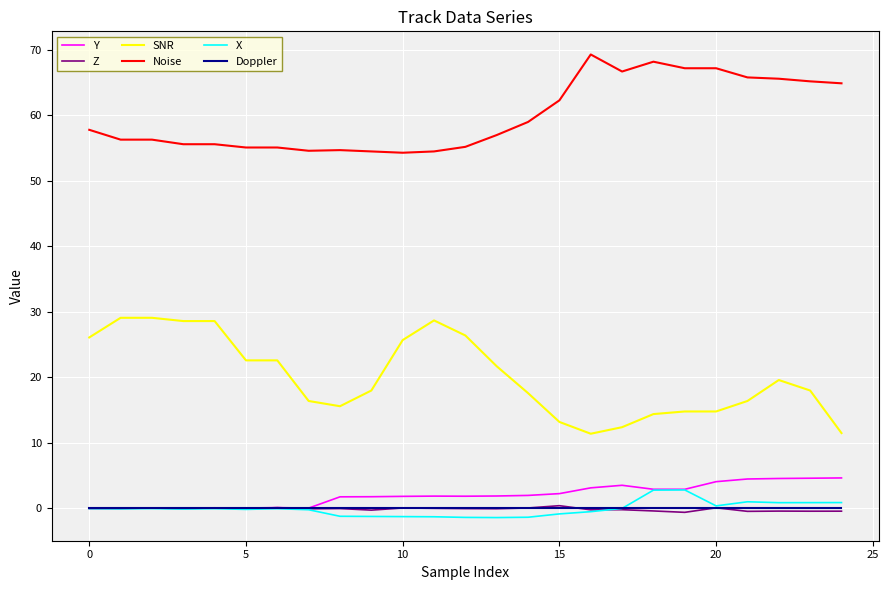

True or false: Z and Noise cross at least once.

False